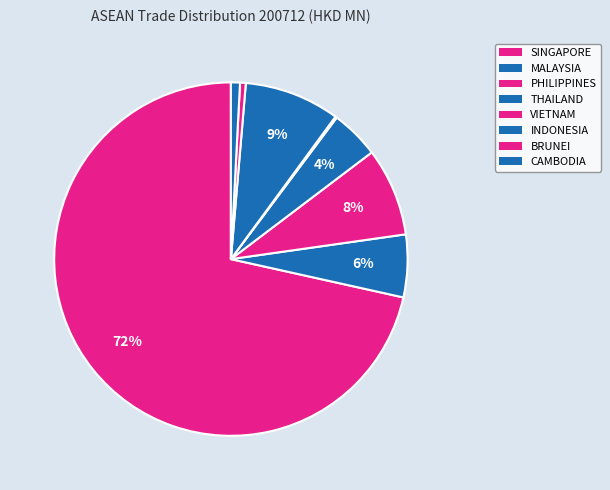

Count the number of slices in the pie.

8